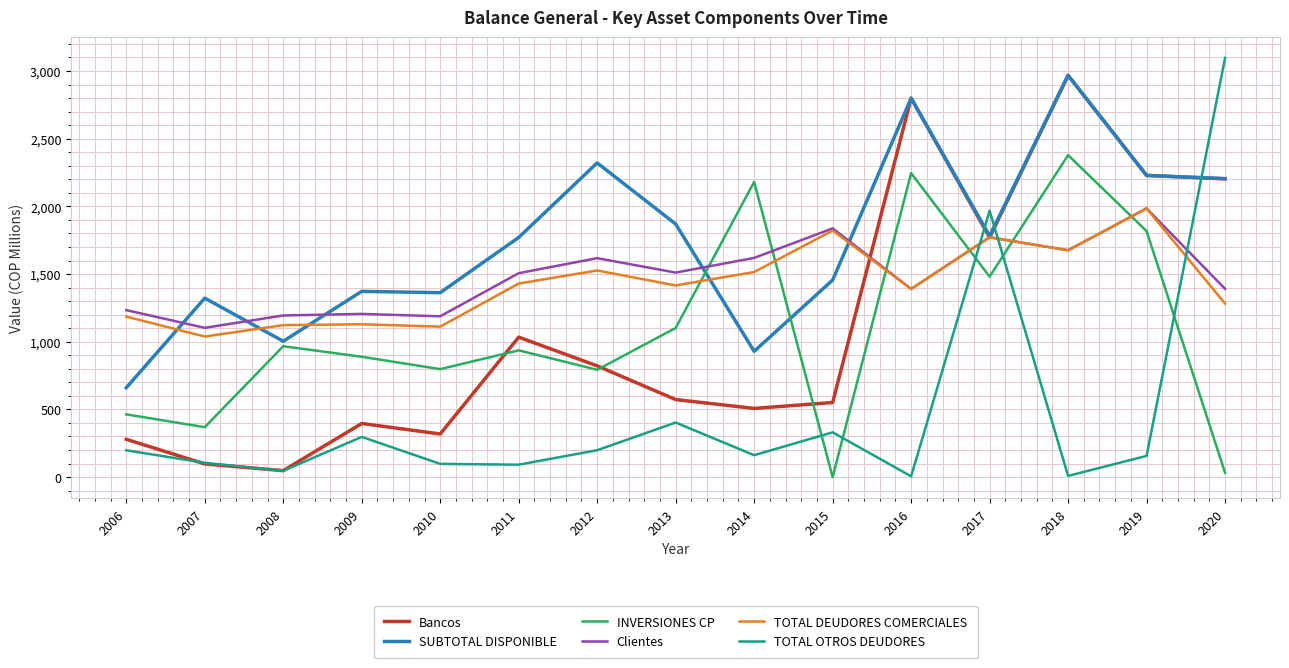

Read the INVERSIONES CP value at 2007.

368.8